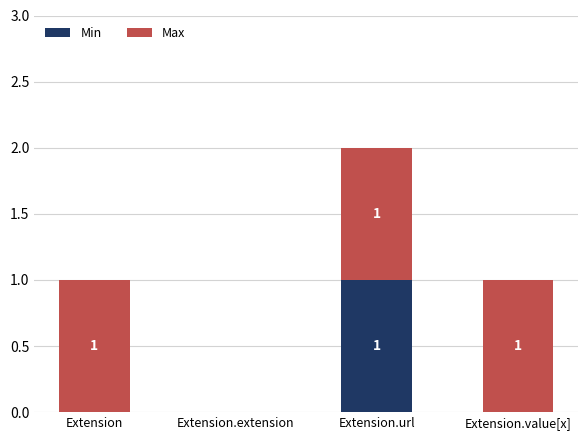

At which category is the sum across all series the highest?

Extension.url